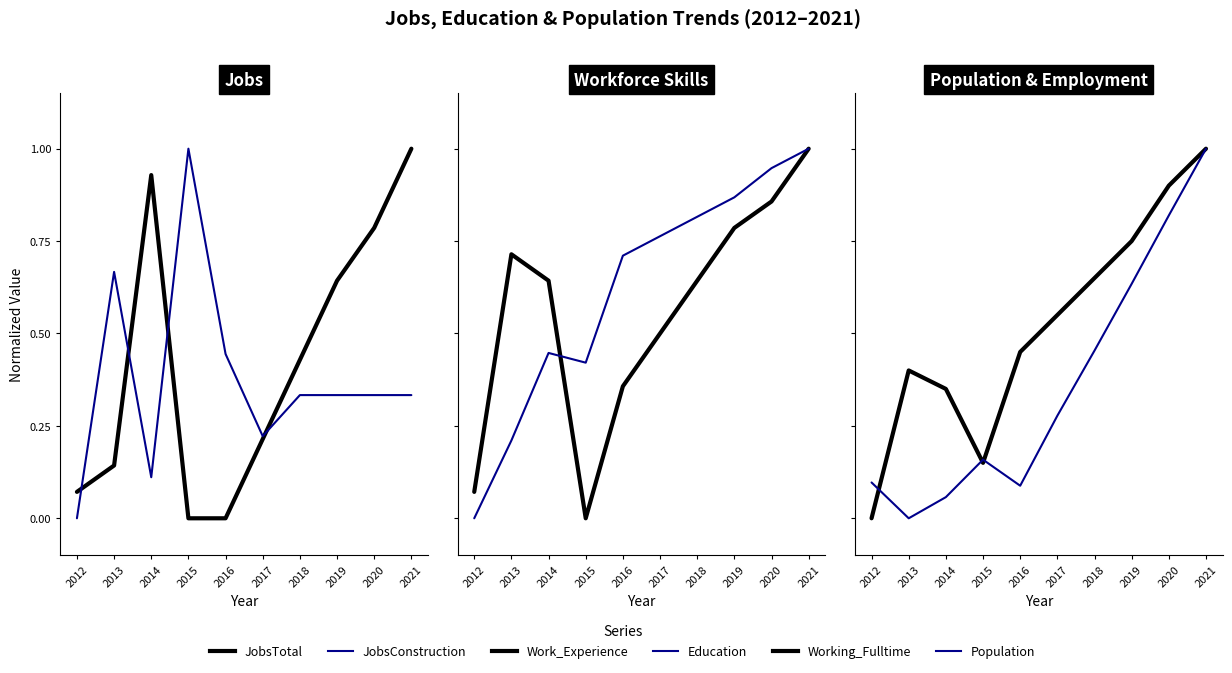

Which series has the largest range (max minus min)?

JobsTotal